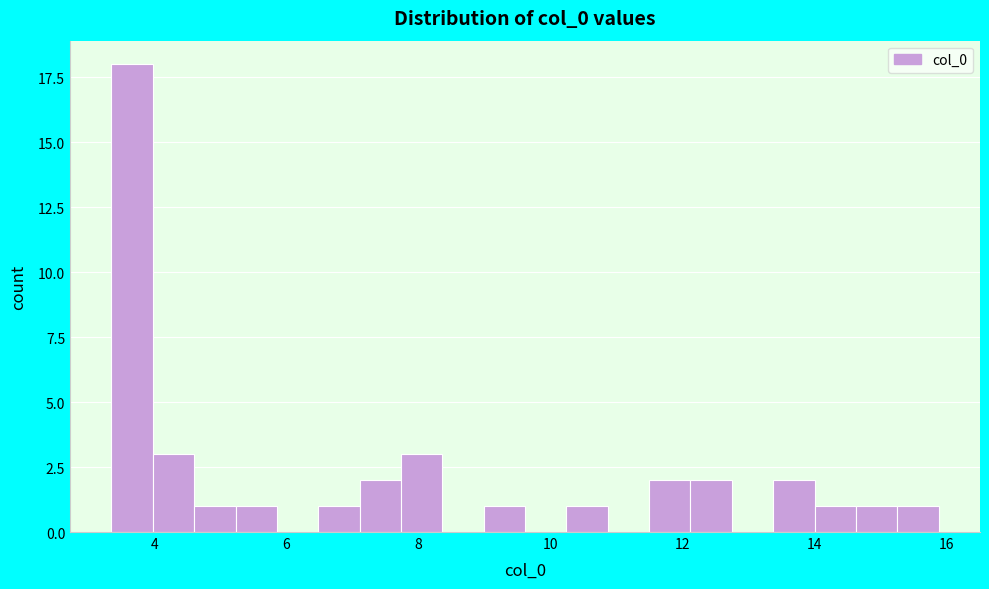

Around what value on the x-axis is the tallest bar? Give the approximate position of its centre, as read against the axis.

3.6